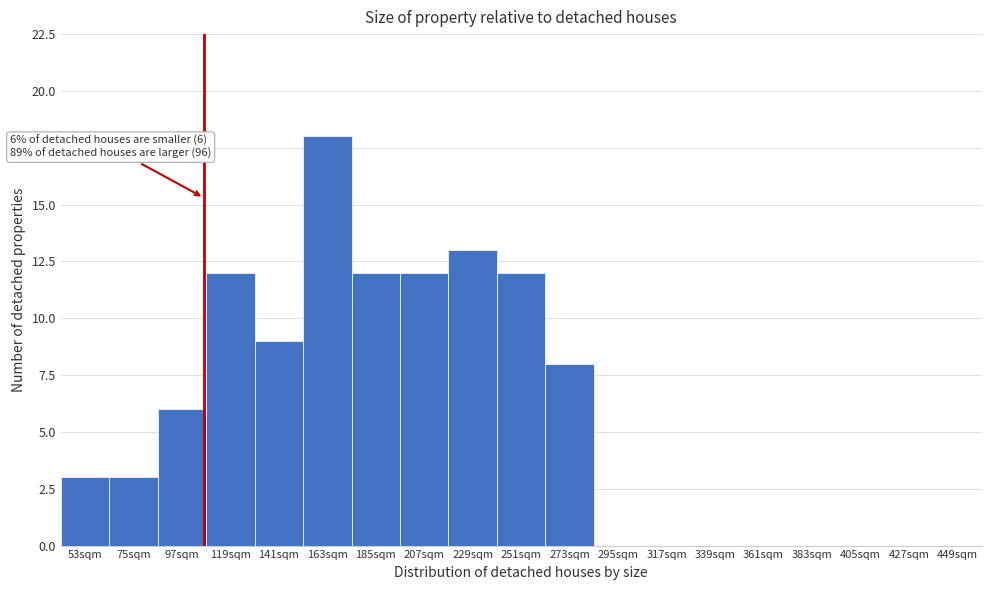

Reading right to left, extract all data points from this chart.

449sqm=0	427sqm=0	405sqm=0	383sqm=0	361sqm=0	339sqm=0	317sqm=0	295sqm=0	273sqm=8	251sqm=12	229sqm=13	207sqm=12	185sqm=12	163sqm=18	141sqm=9	119sqm=12	97sqm=6	75sqm=3	53sqm=3